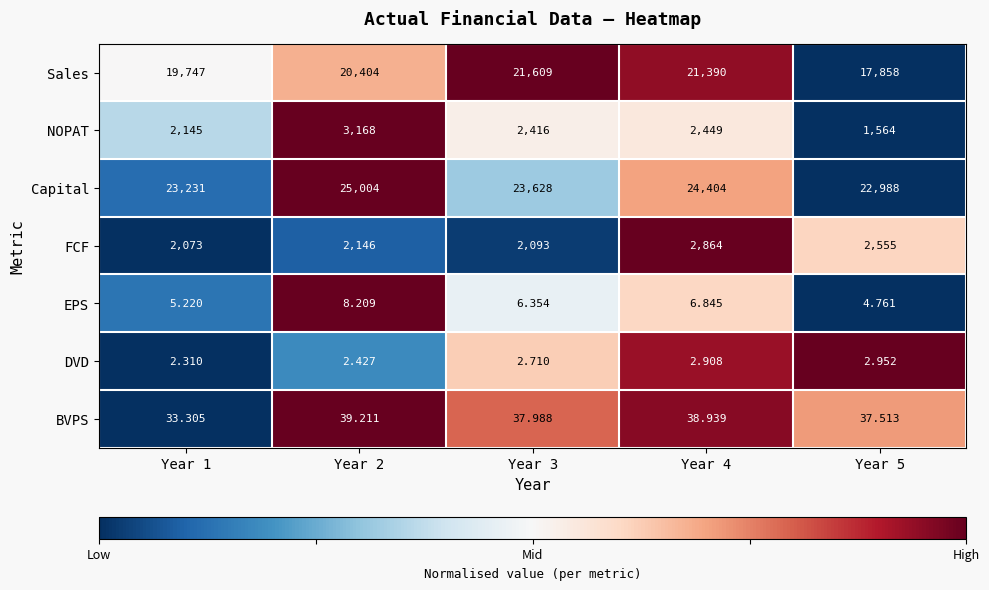

Is the value of DVD at Year 4 greater than the value of FCF at Year 4?

No